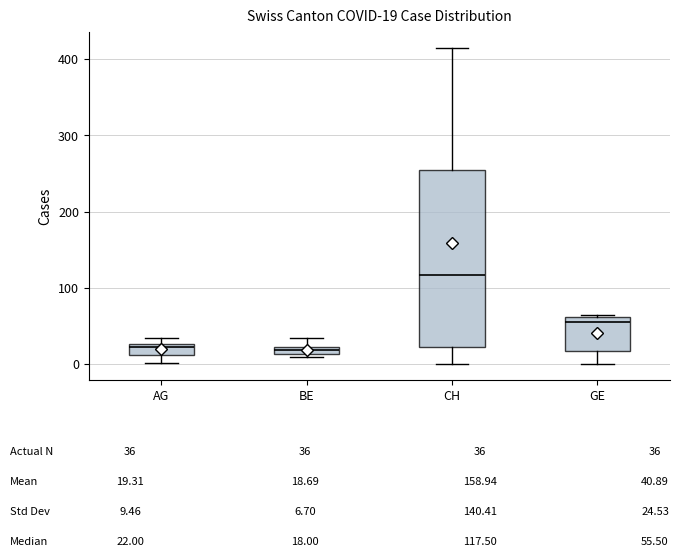

Comparing the boxes themselves (not the whiskers), which one is the tallest?

CH